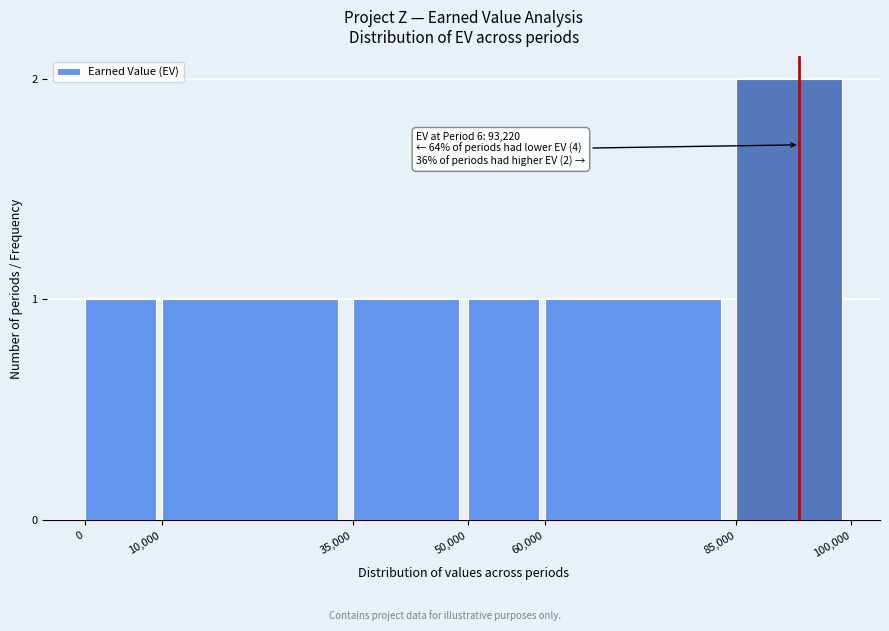

Reading right to left, list all the values displayed in this chart.

2	1	1	1	1	1